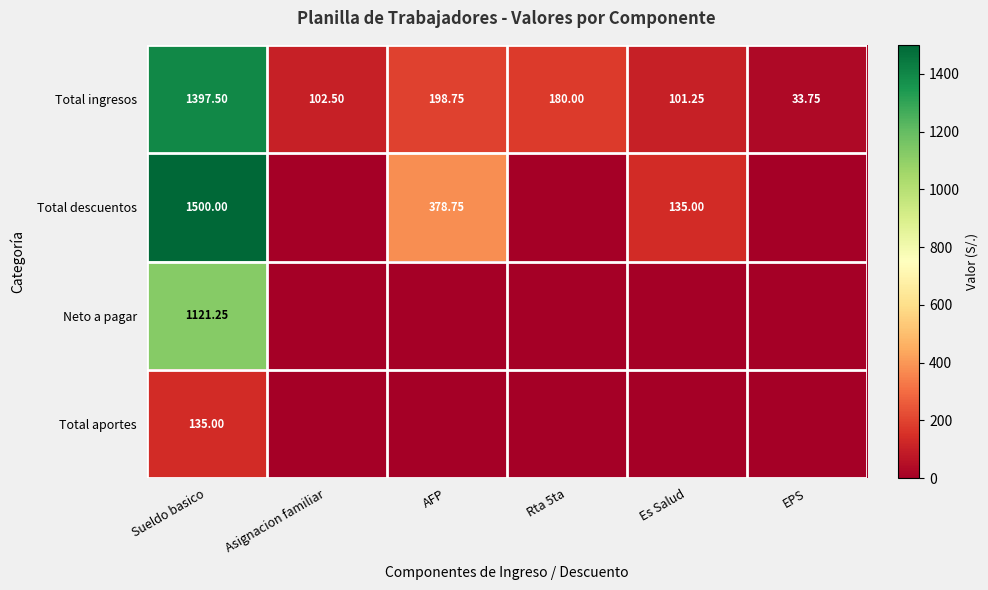

Between Sueldo basico and AFP, which is larger?

Sueldo basico